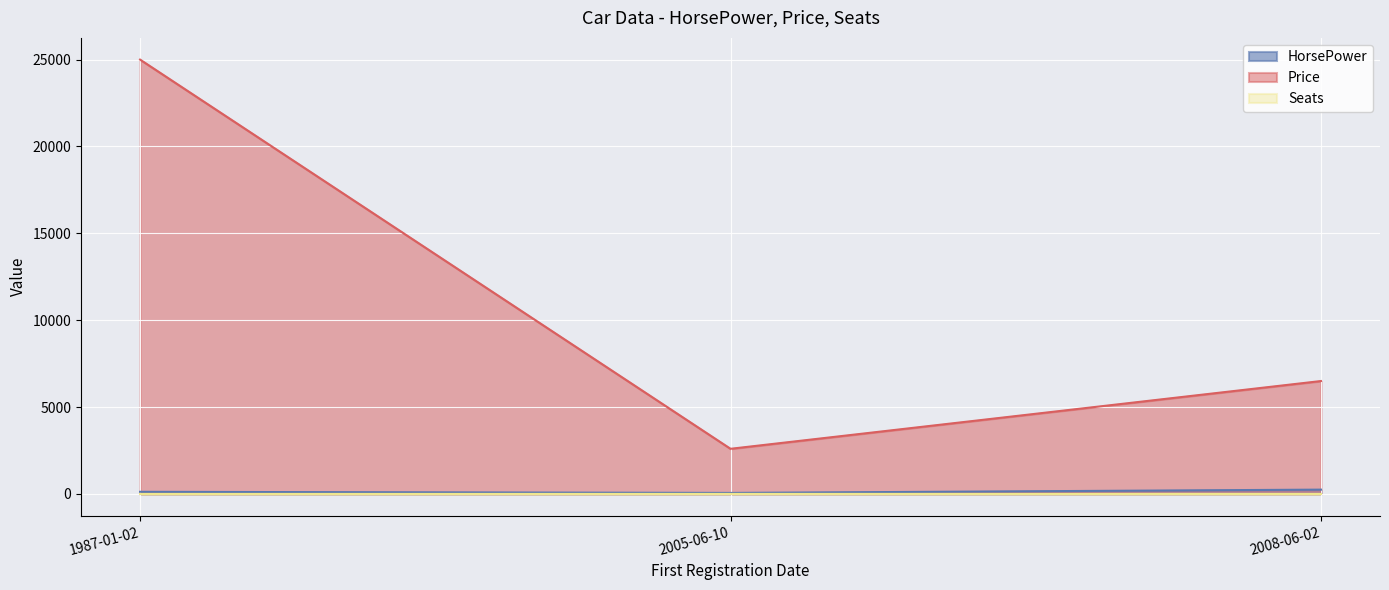

Is the value of Price at 1987-01-02 greater than the value of HorsePower at 2008-06-02?

Yes